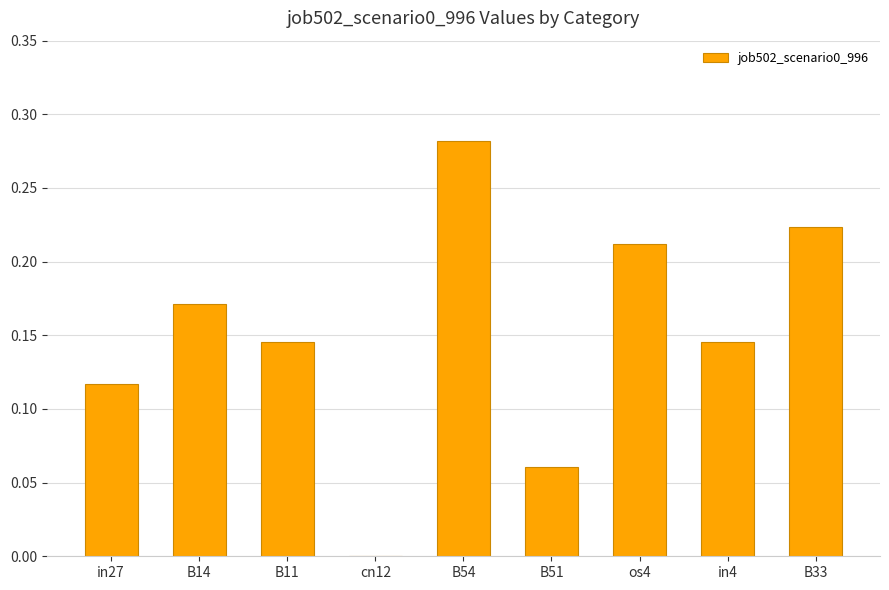

Which has a higher value, os4 or B33?

B33